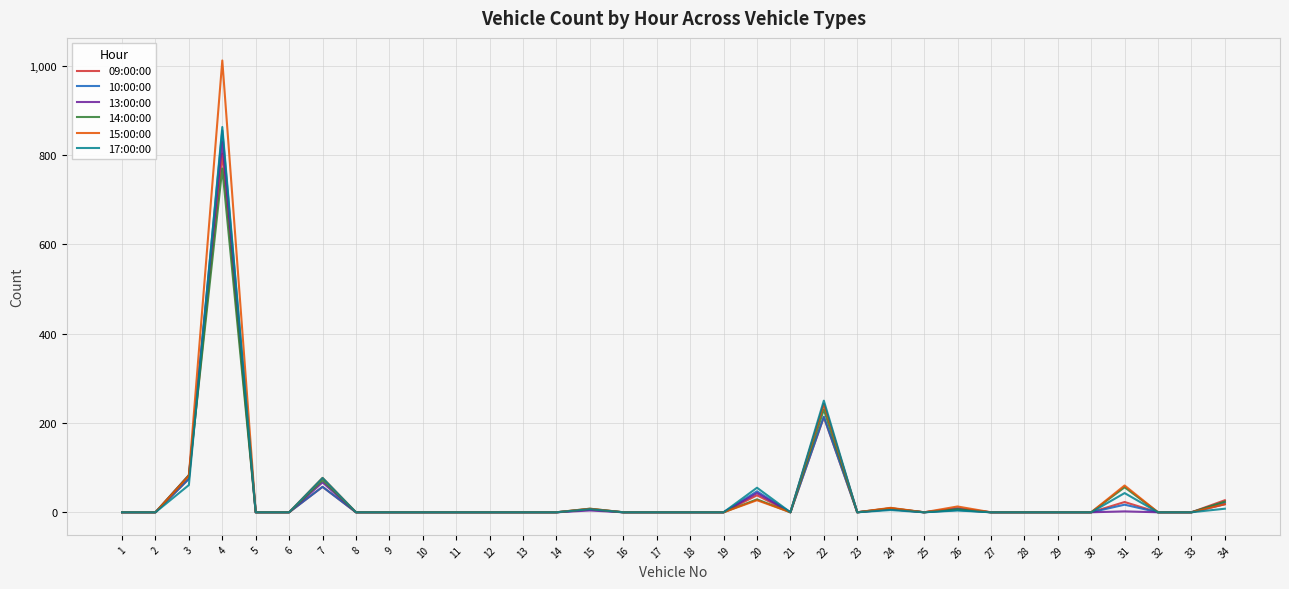

The value of 09:00:00 at 2 is 426. True or false?

False